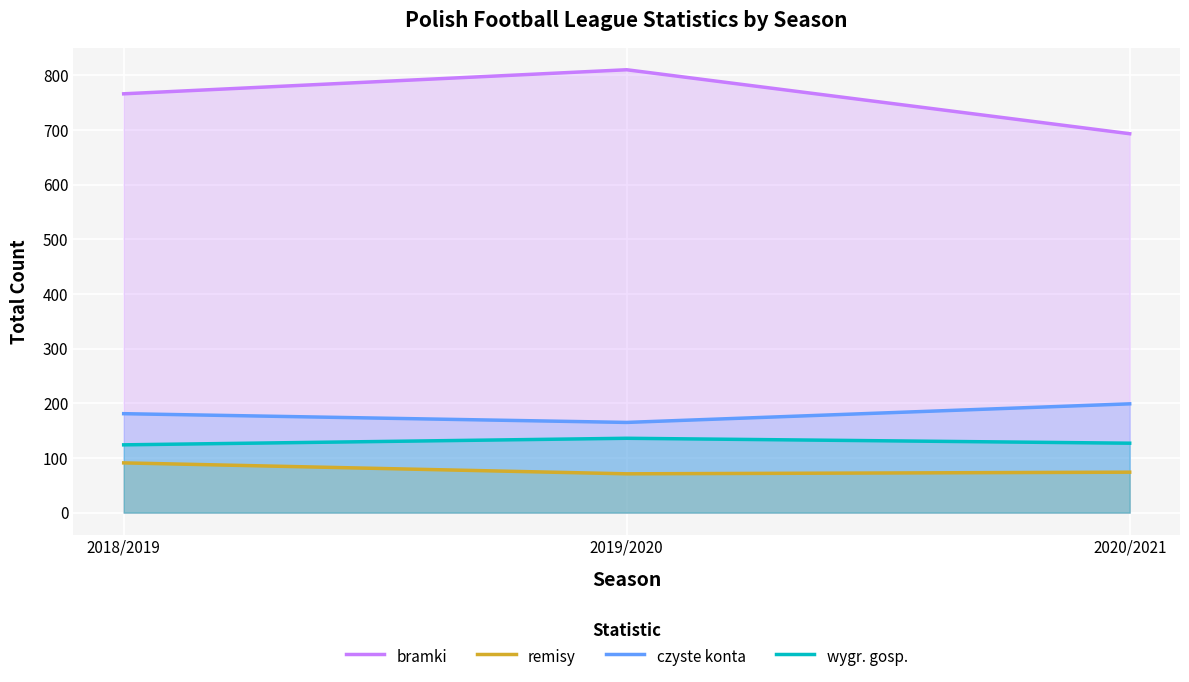

Reading left to right, transcribe all the data shown in this chart.

bramki: 2018/2019=766	2019/2020=810	2020/2021=693
remisy: 2018/2019=91	2019/2020=71	2020/2021=74
czyste konta: 2018/2019=181	2019/2020=165	2020/2021=199
wygr. gosp.: 2018/2019=124	2019/2020=136	2020/2021=127